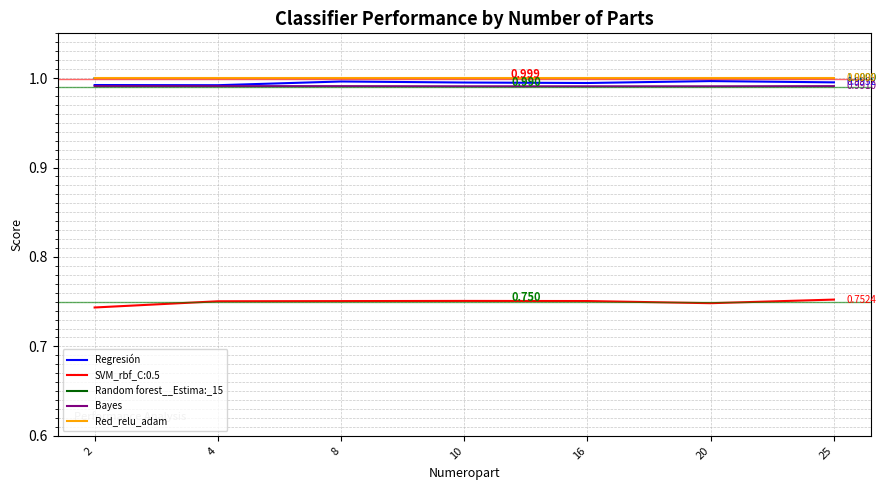

Where is Random forest__Estima:_15 nearest to the value 0?

20